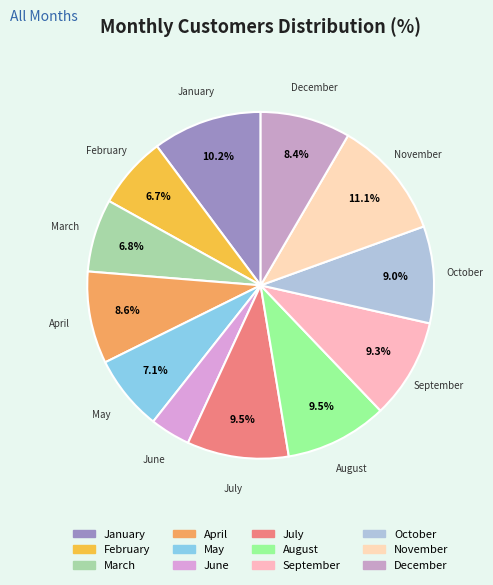

Which category has the biggest portion of the pie?

November